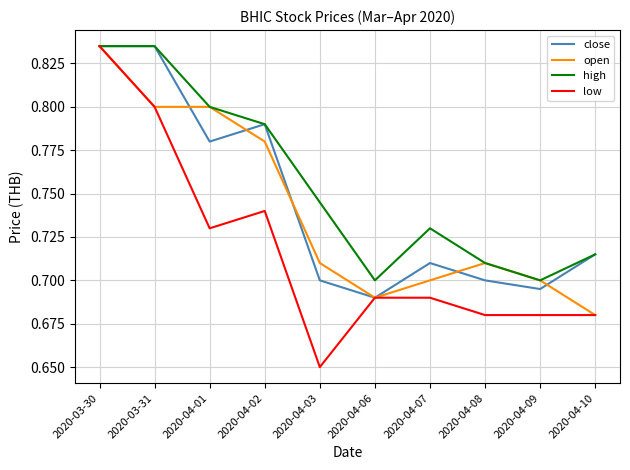

Is the value of close at 2020-04-09 greater than the value of low at 2020-03-30?

No